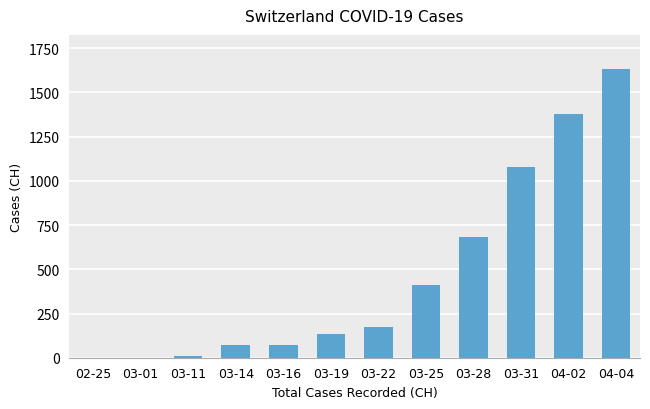

Is it true that the value at 03-22 is 257?

False